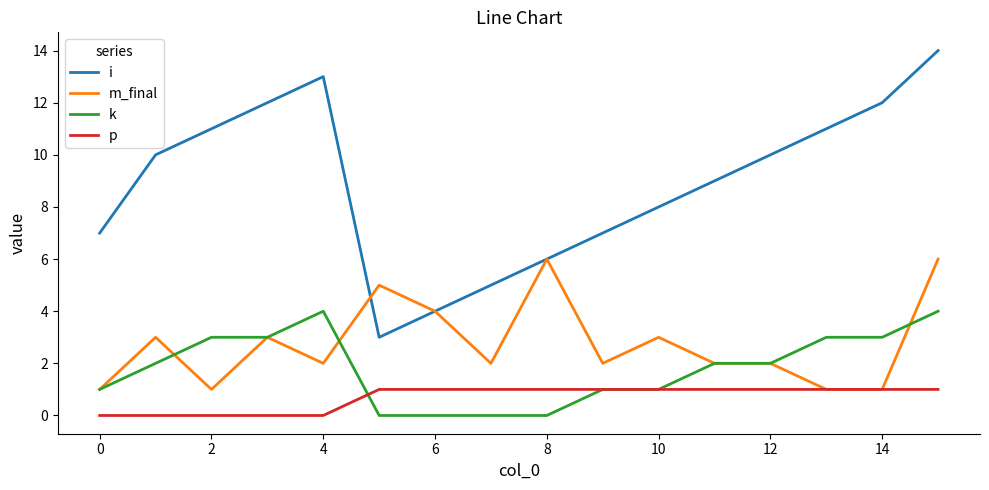

Which series has the largest total across all categories?

i